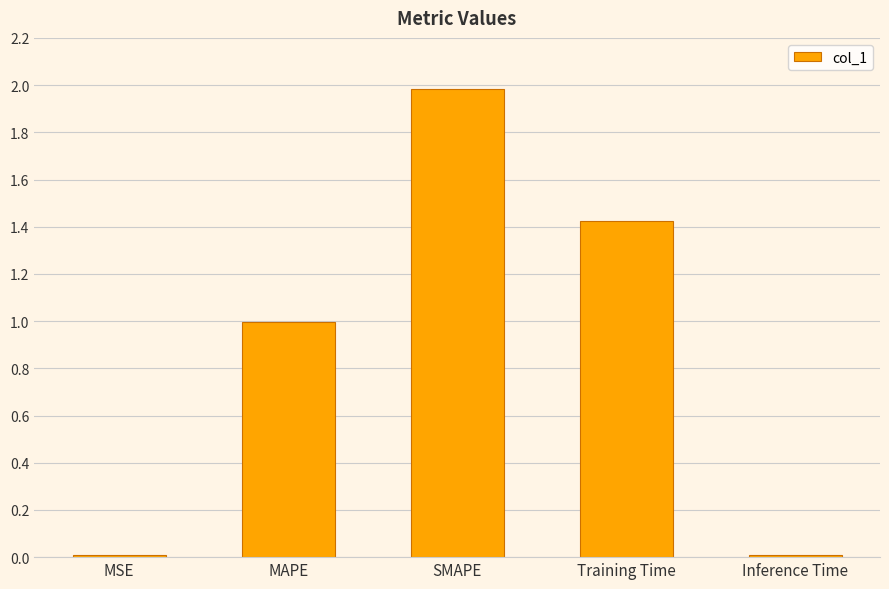

What is the greatest value displayed?

2.0